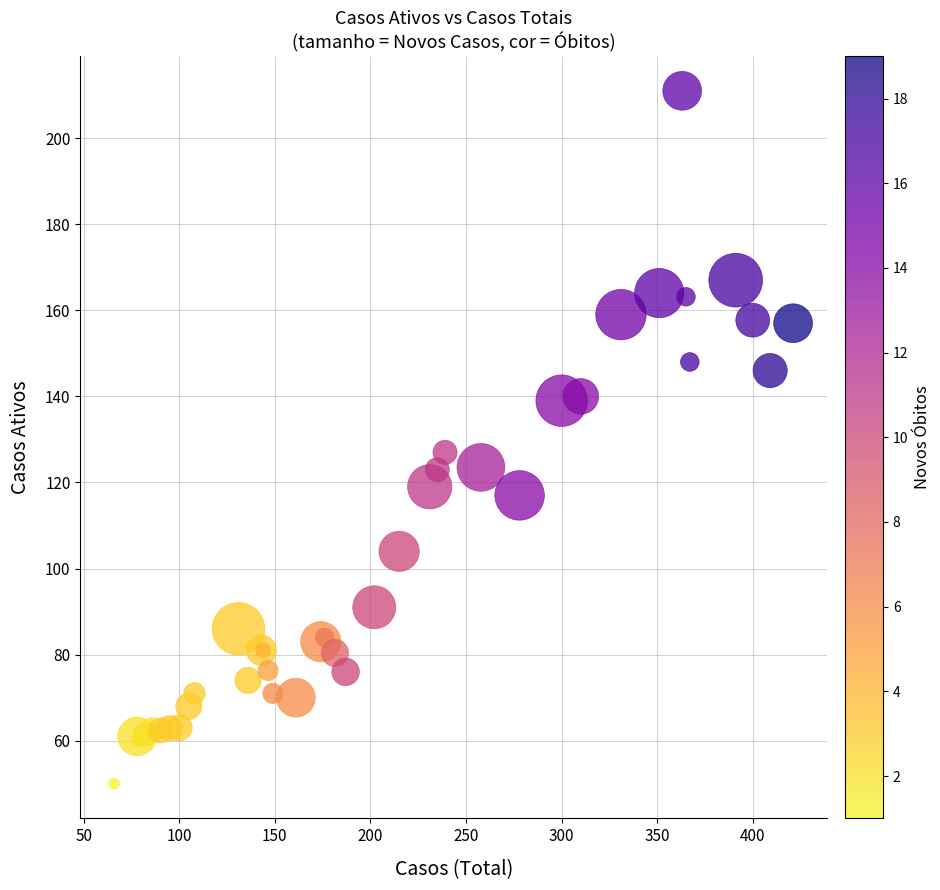

What Y value in the scatter plot is closest to 130?

127.0